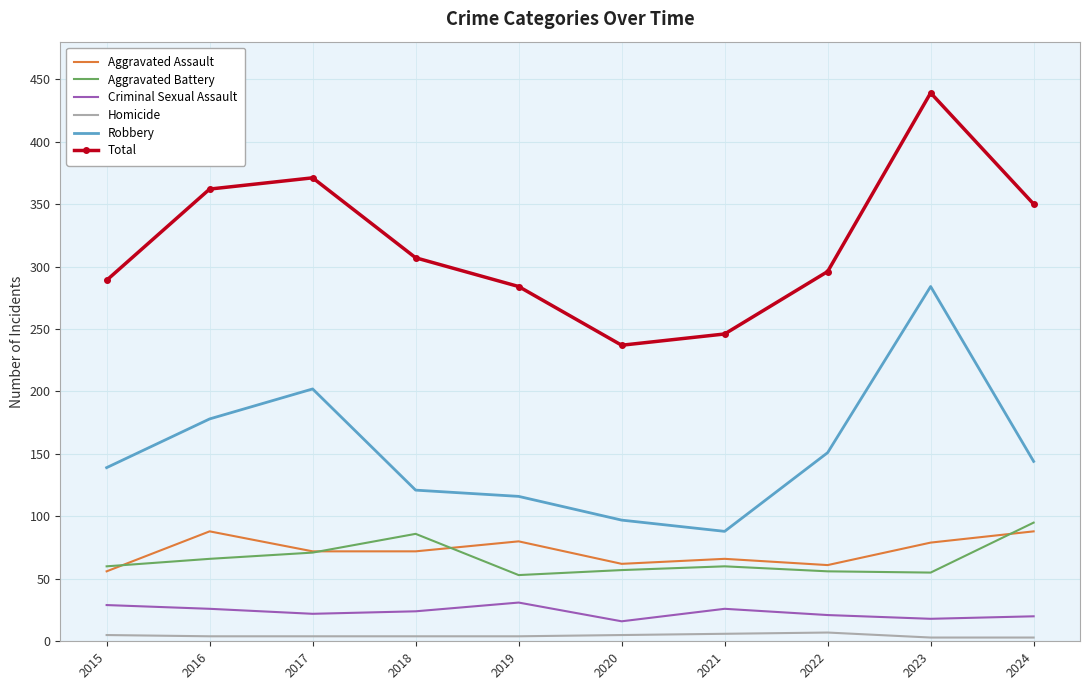

True or false: Total has more than 1 points higher than both neighbors.

True